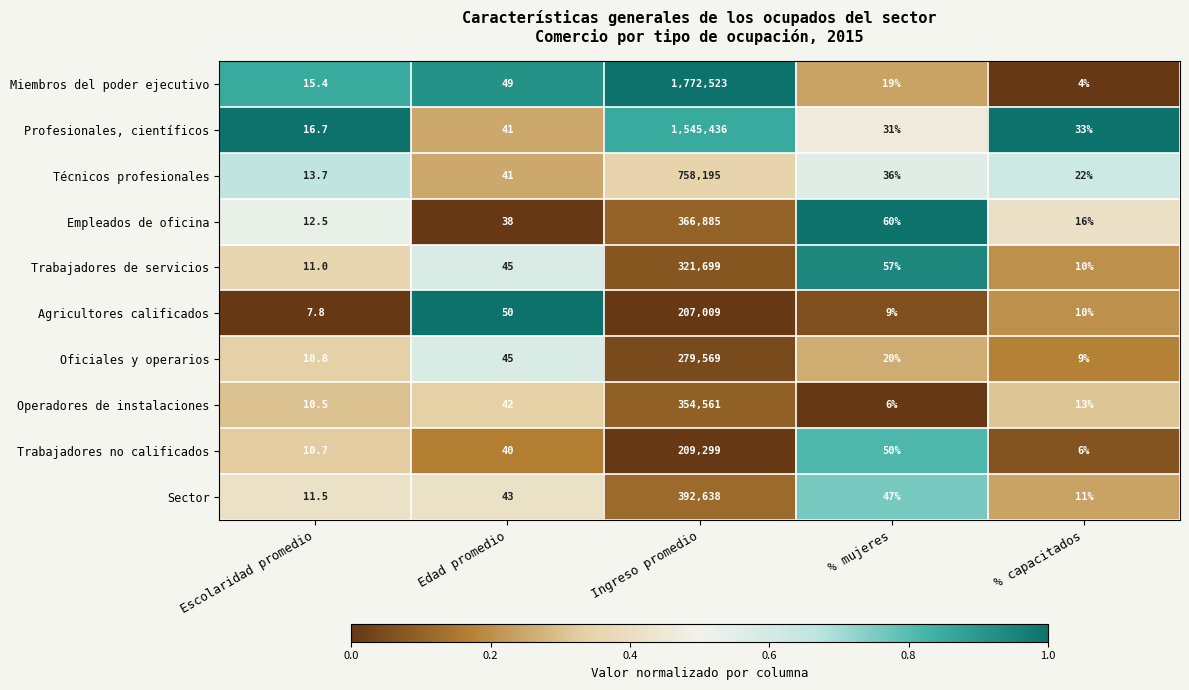

Read the Operadores de instalaciones value at % capacitados.

13.0